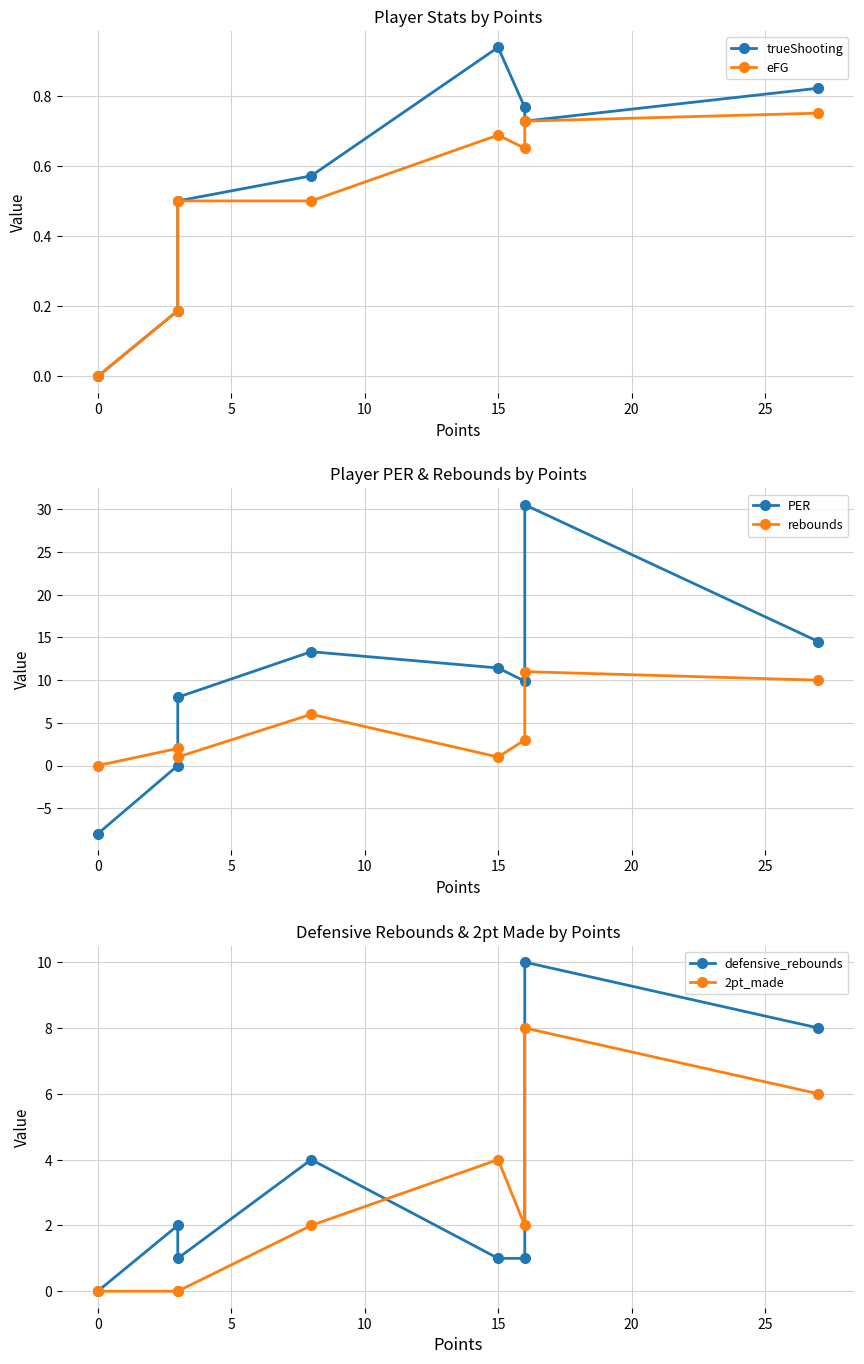

True or false: eFG has a value of 0.7 at 25.

True